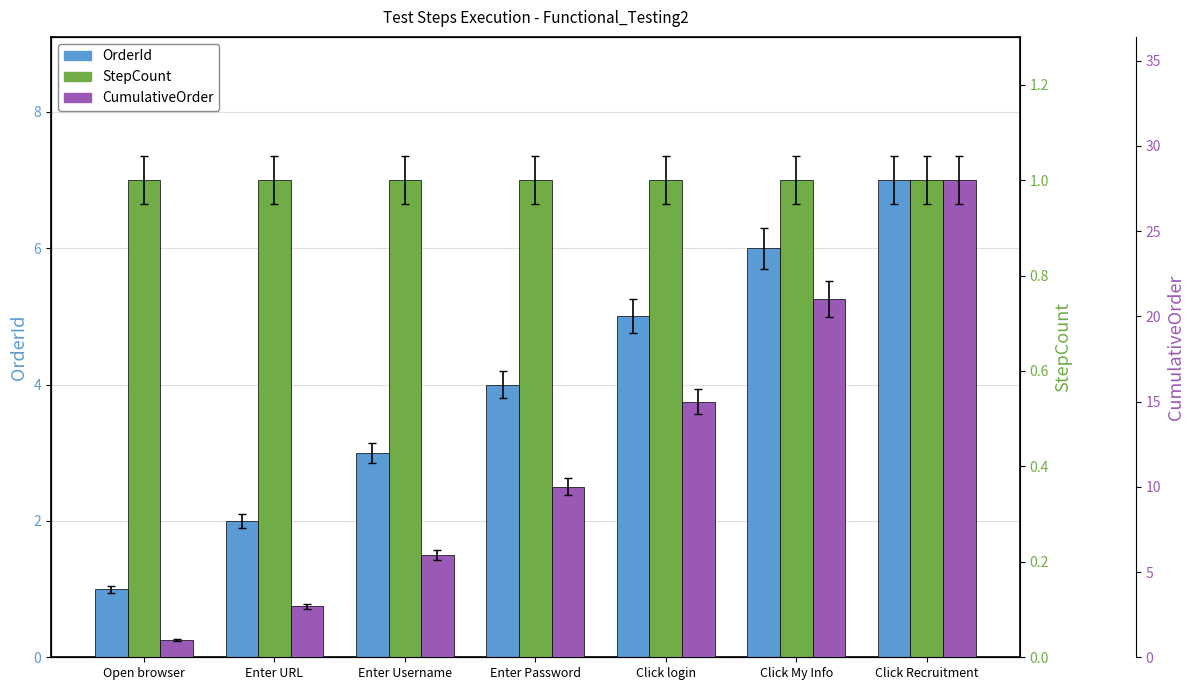

Count the number of data series in this chart.

3